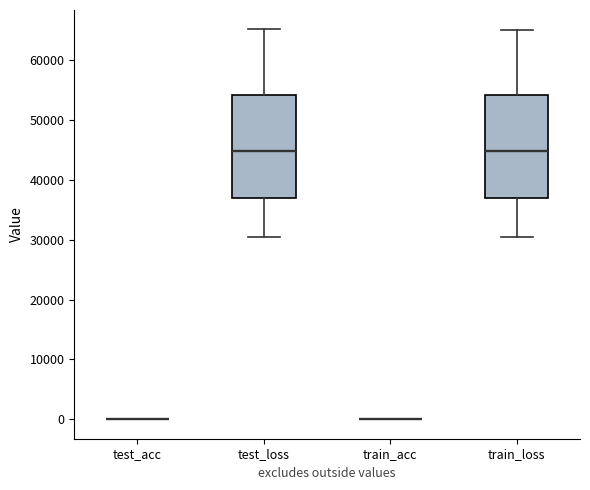

Reading left to right, read every box against the y-axis: the position of its median line, the range the box covers, and the ends of its whiskers. The values are not printed on the chart, so give them approximately, as read against the axis.

test_acc: box collapsed to a line at 0, whiskers 0 to 0
test_loss: median 45000, box 37000 to 54000, whiskers 30000 to 65000
train_acc: box collapsed to a line at 0, whiskers 0 to 0
train_loss: median 45000, box 37000 to 54000, whiskers 30000 to 65000